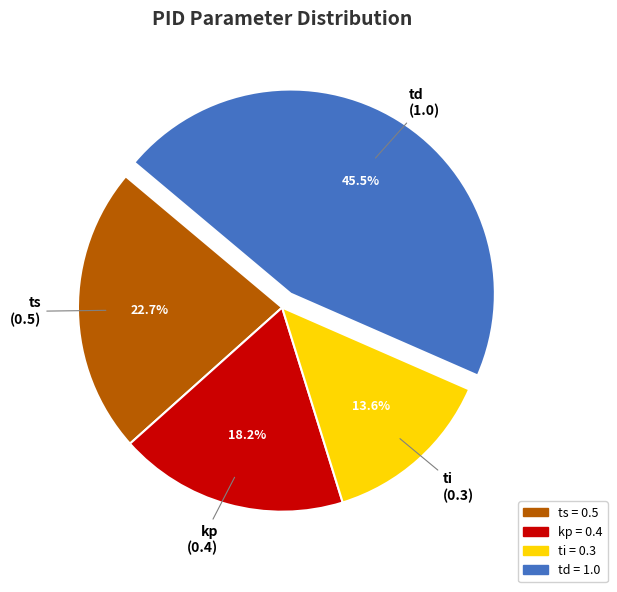

Which slice is the smallest?

ti